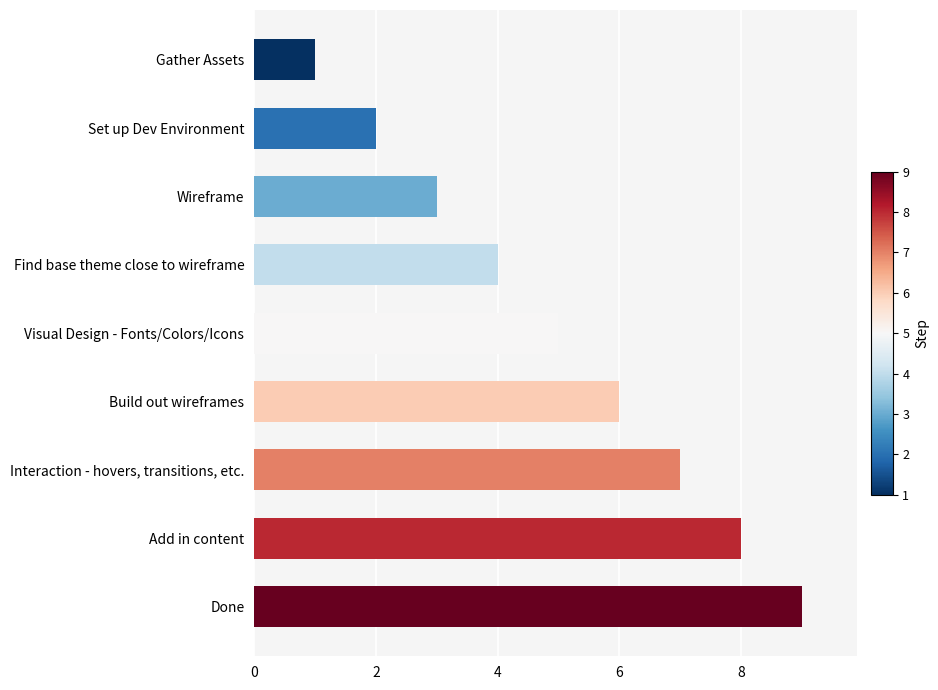

What is the change in value from Find base theme close to wireframe to Done?

+5